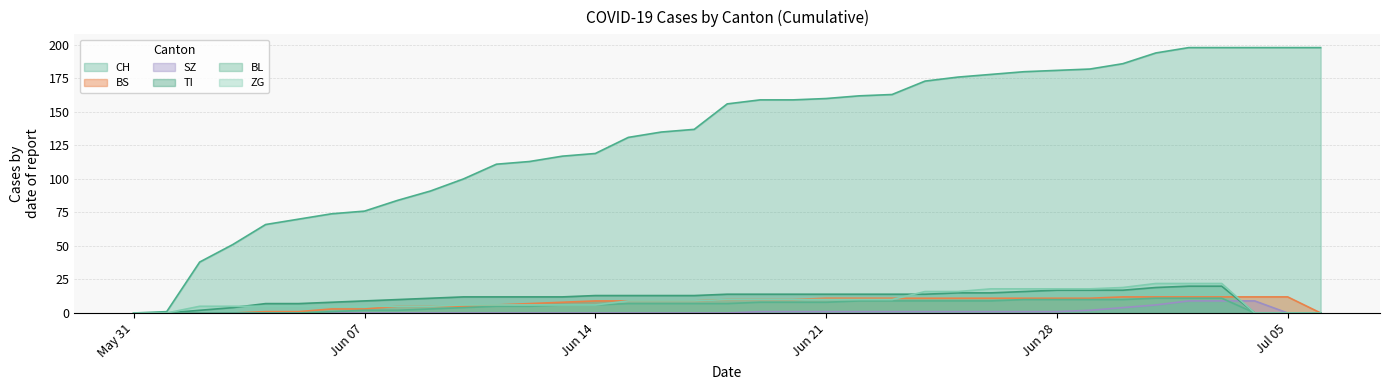

What is the difference between the highest and lowest values at 2020-06-03?

51